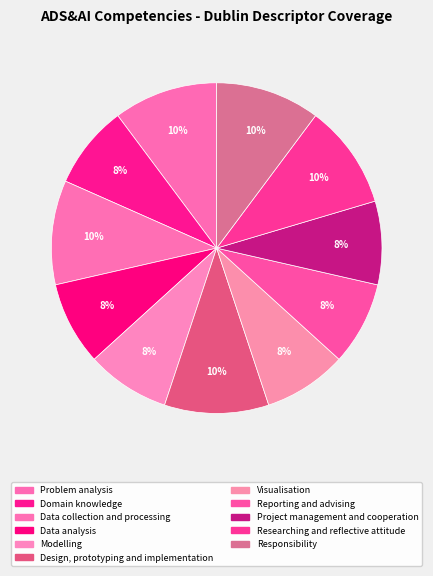

Rank the categories by value from highest to lowest.

Problem analysis, Data collection and processing, Design, prototyping and implementation, Researching and reflective attitude, Responsibility, Domain knowledge, Data analysis, Modelling, Visualisation, Reporting and advising, Project management and cooperation